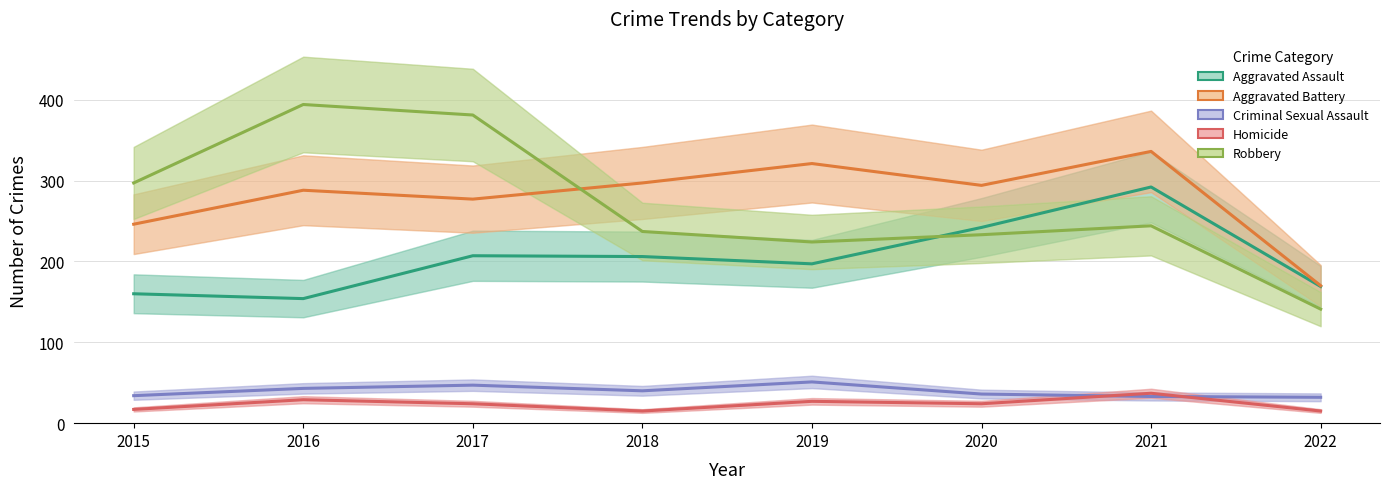

How many data points in Robbery are less than 244?

4